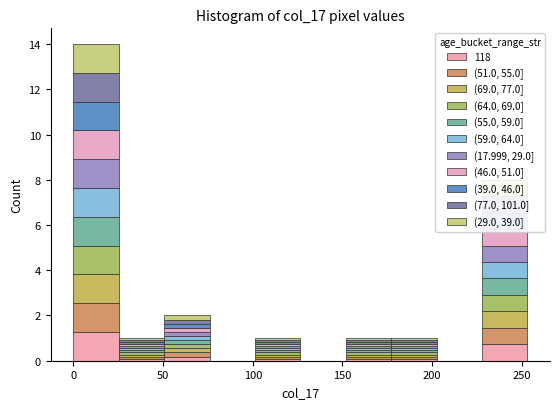

Reading left to right, transcribe this chart: for each stacked bar, give the range it covers on the x-axis and its total height. Neither the bar edges nor the heights are printed on the chart, so give them approximately, as read against the axes.

0 to 25: 14
25 to 50: 1
50 to 75: 2
75 to 100: 0
100 to 125: 1
125 to 150: 0
150 to 175: 1
175 to 200: 1
200 to 230: 0
230 to 255: 8